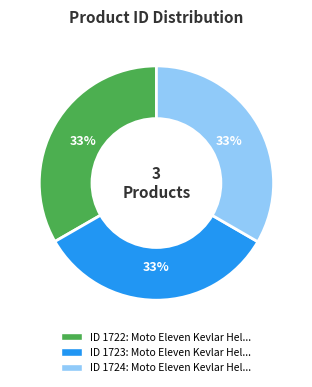

To the nearest percent, what is the average slice percentage?

33%